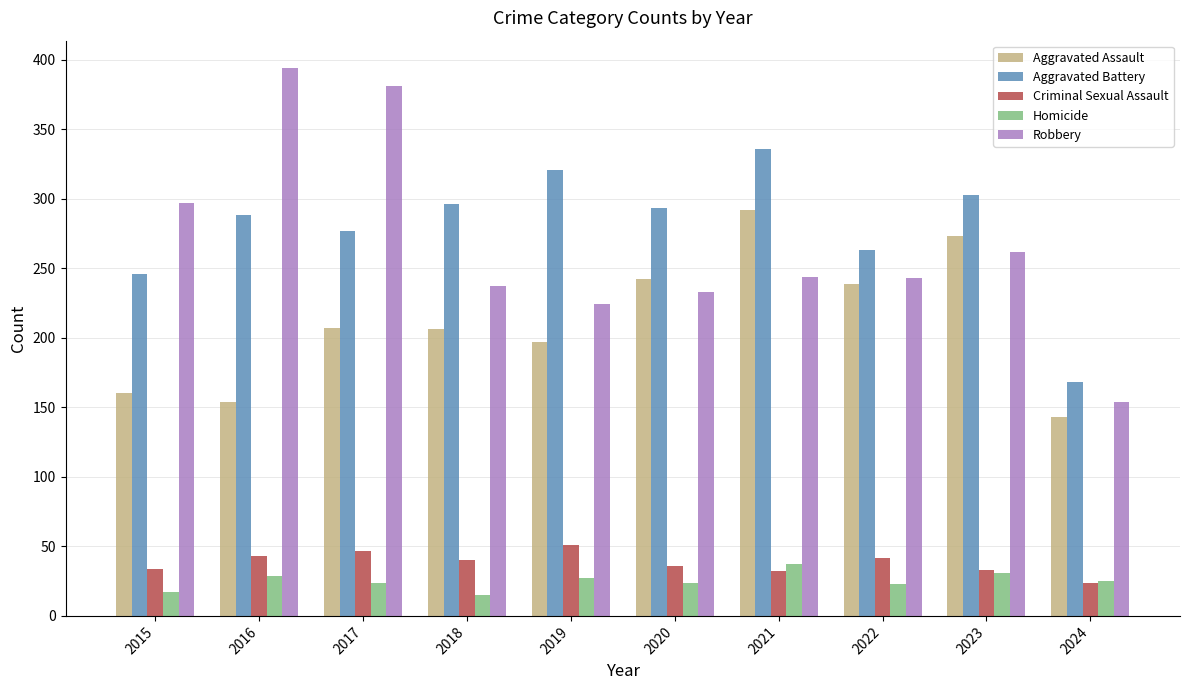

Which series has the largest range (max minus min)?

Robbery